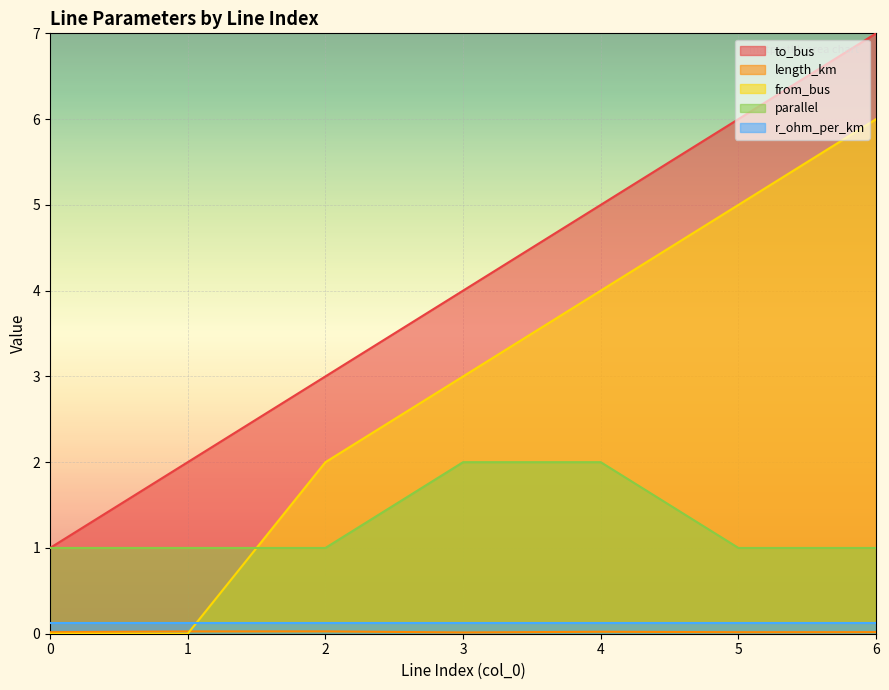

Count the from_bus values in the range 0 to 5.

6